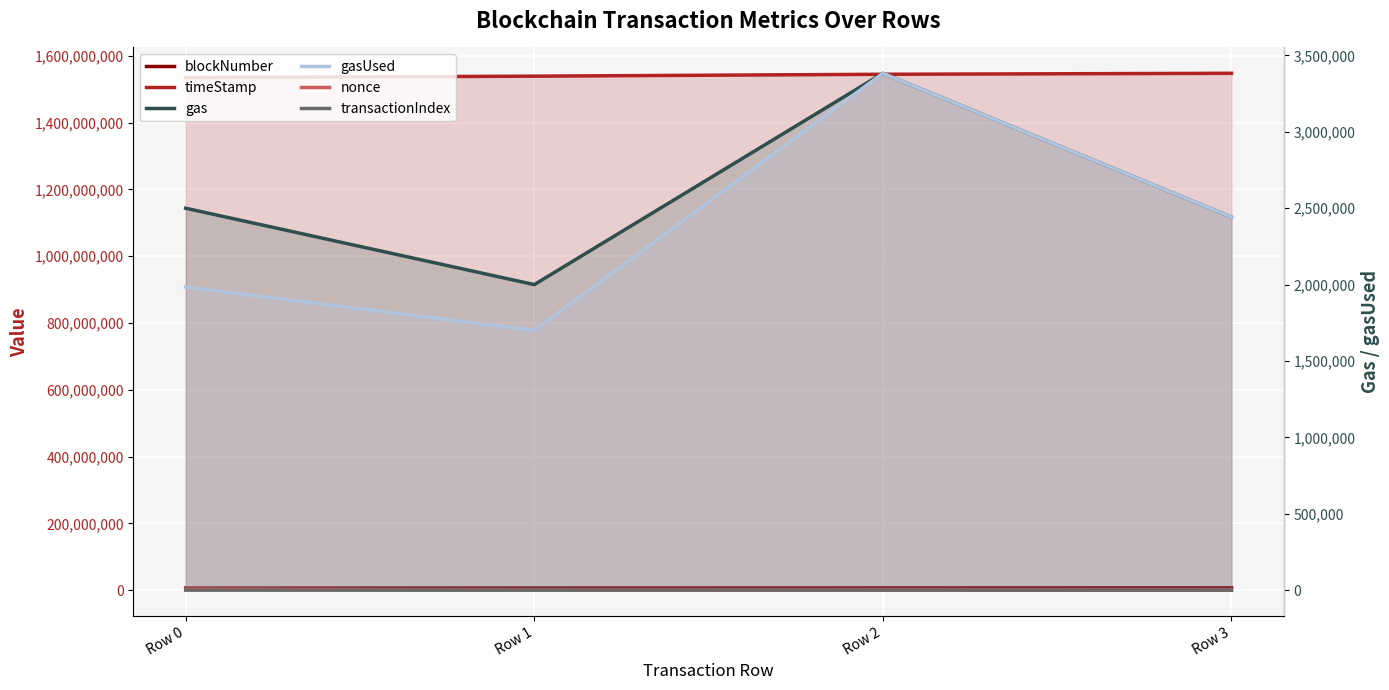

True or false: gas has a value of 2000000 at Row 1.

True